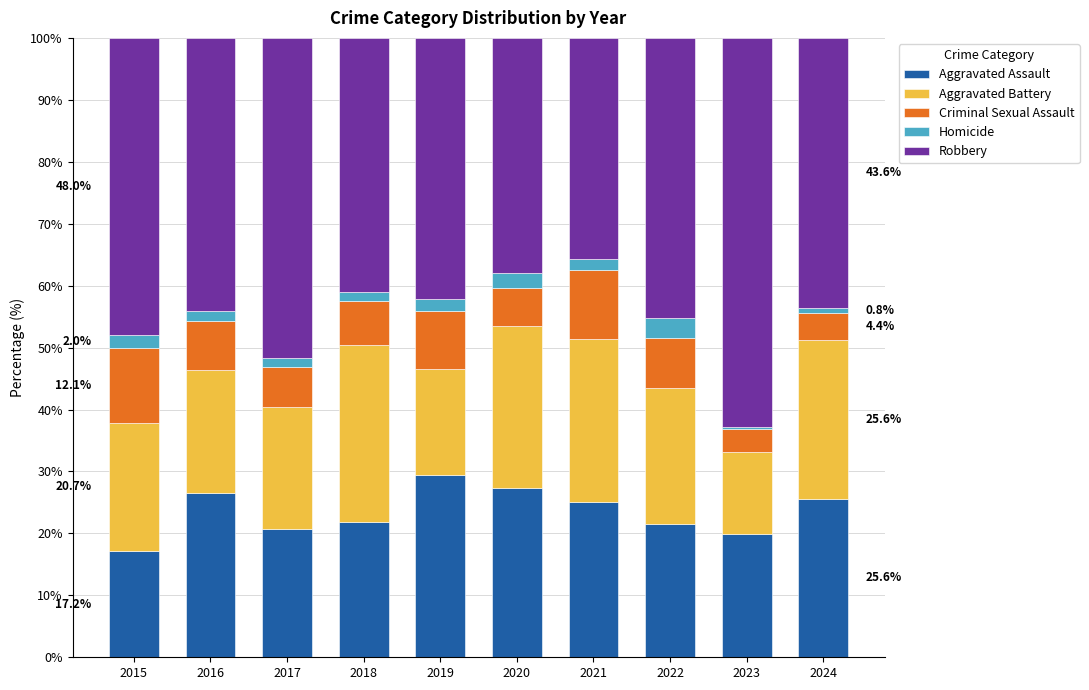

What are all the series names shown in the legend?

Aggravated Assault, Aggravated Battery, Criminal Sexual Assault, Homicide, Robbery